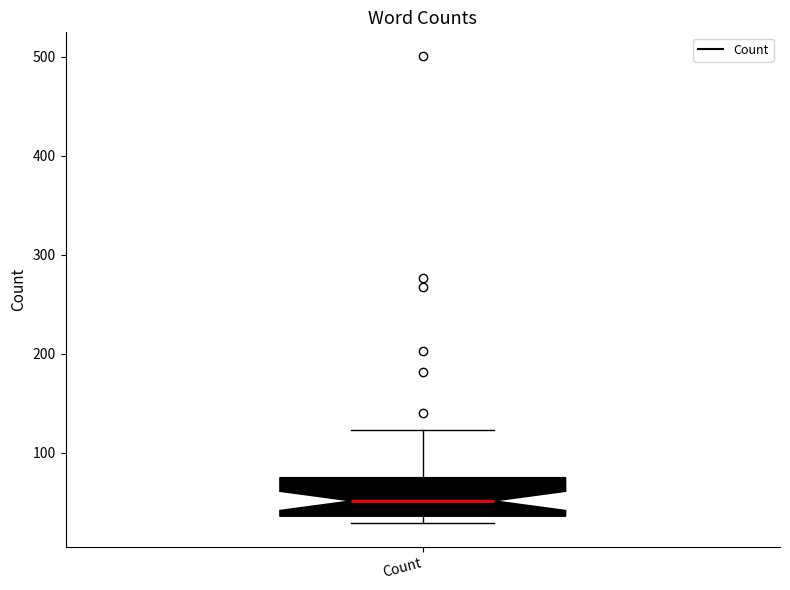

Transcribe this box plot: give where the median line is, the range the box spans, and where the two whiskers end, as read against the y-axis. The values are not printed on the chart, so give them approximately, as read against the axis.

median 50, box 40 to 80, whiskers 30 to 120